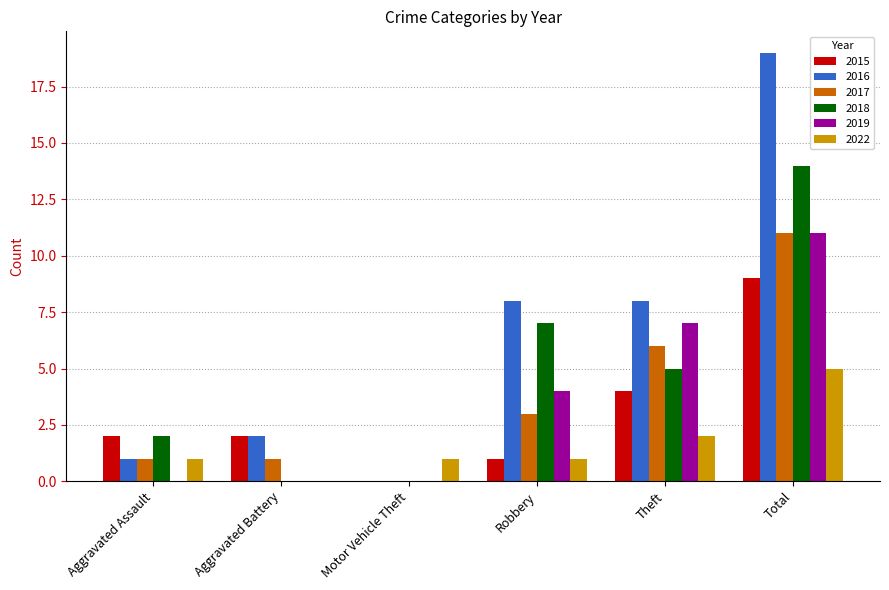

What is the average value of the 2019 series?

4